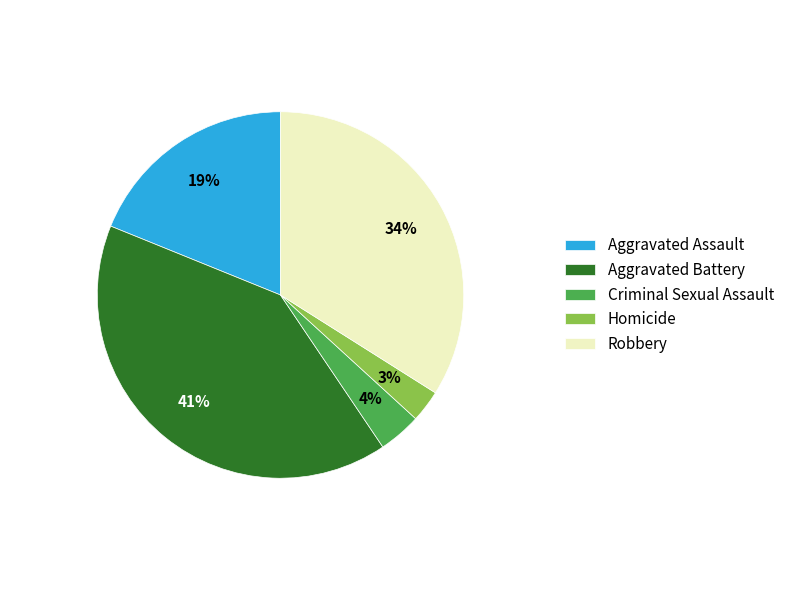

Approximately how many times larger is the value at Robbery compared to Aggravated Battery?

0.8